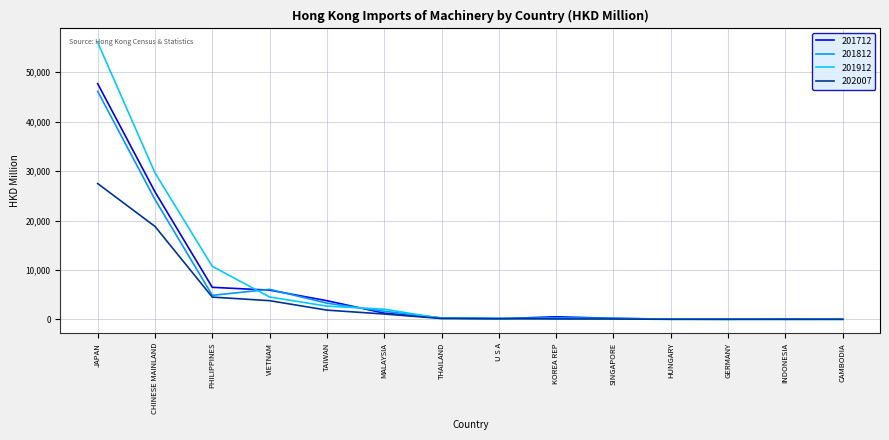

What is the difference between the 201812 values at KOREA REP and PHILIPPINES?

4540.9